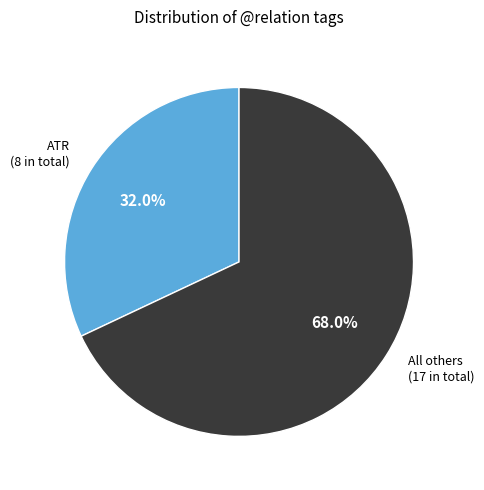

Rank the categories by value from highest to lowest.

All others (17 in total), ATR (8 in total)